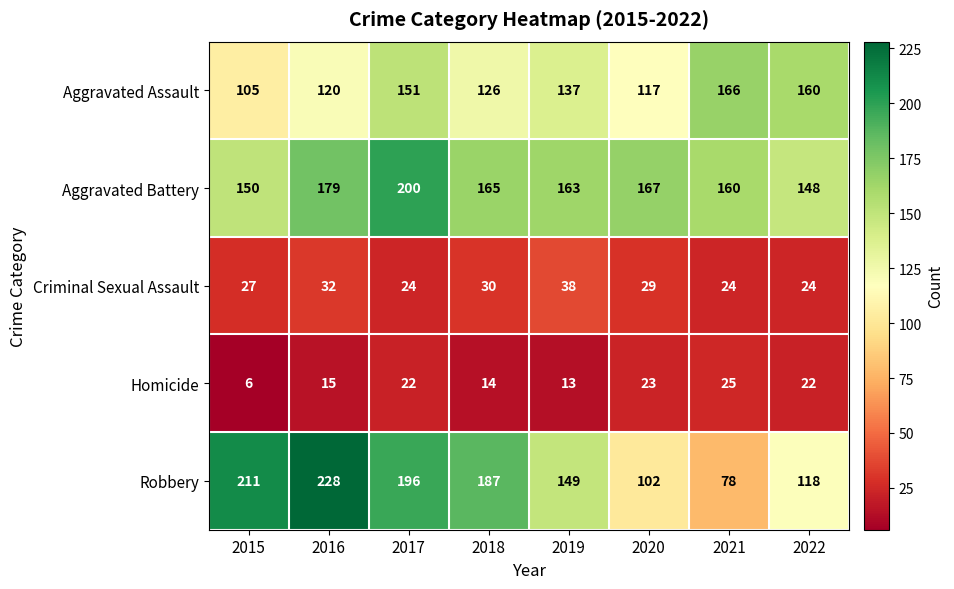

Rank the series by their maximum value, from lowest to highest.

Homicide, Criminal Sexual Assault, Aggravated Assault, Aggravated Battery, Robbery